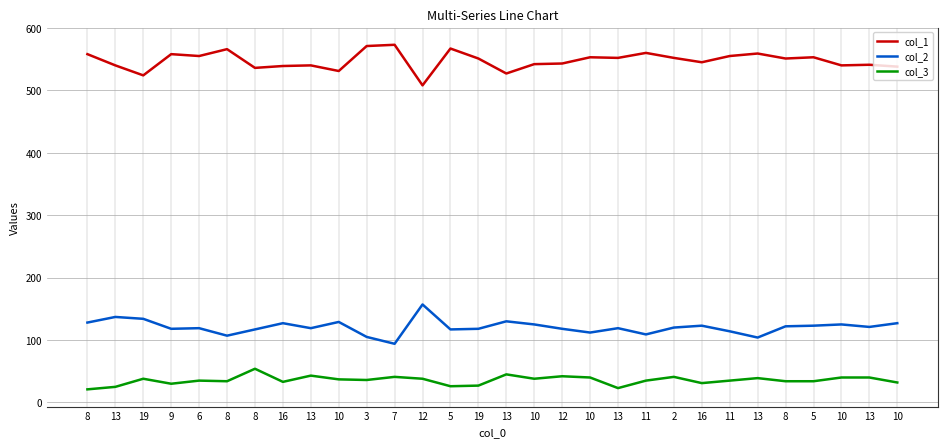

Is this an area chart (filled region under the line)?

No